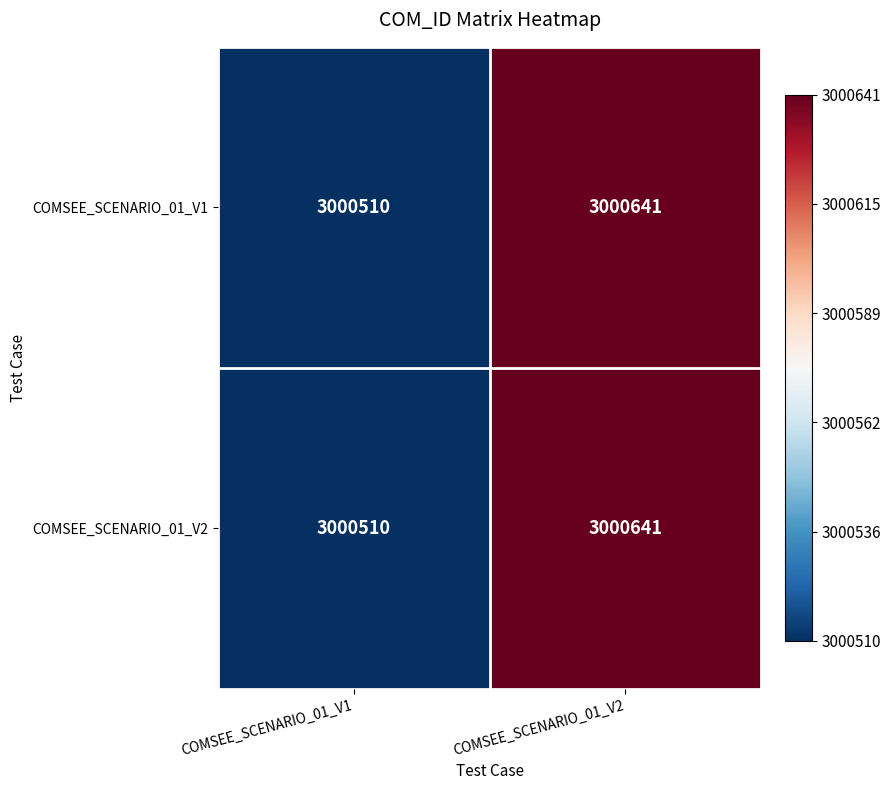

What is the total value across all series at COMSEE_SCENARIO_01_V2?

6001282